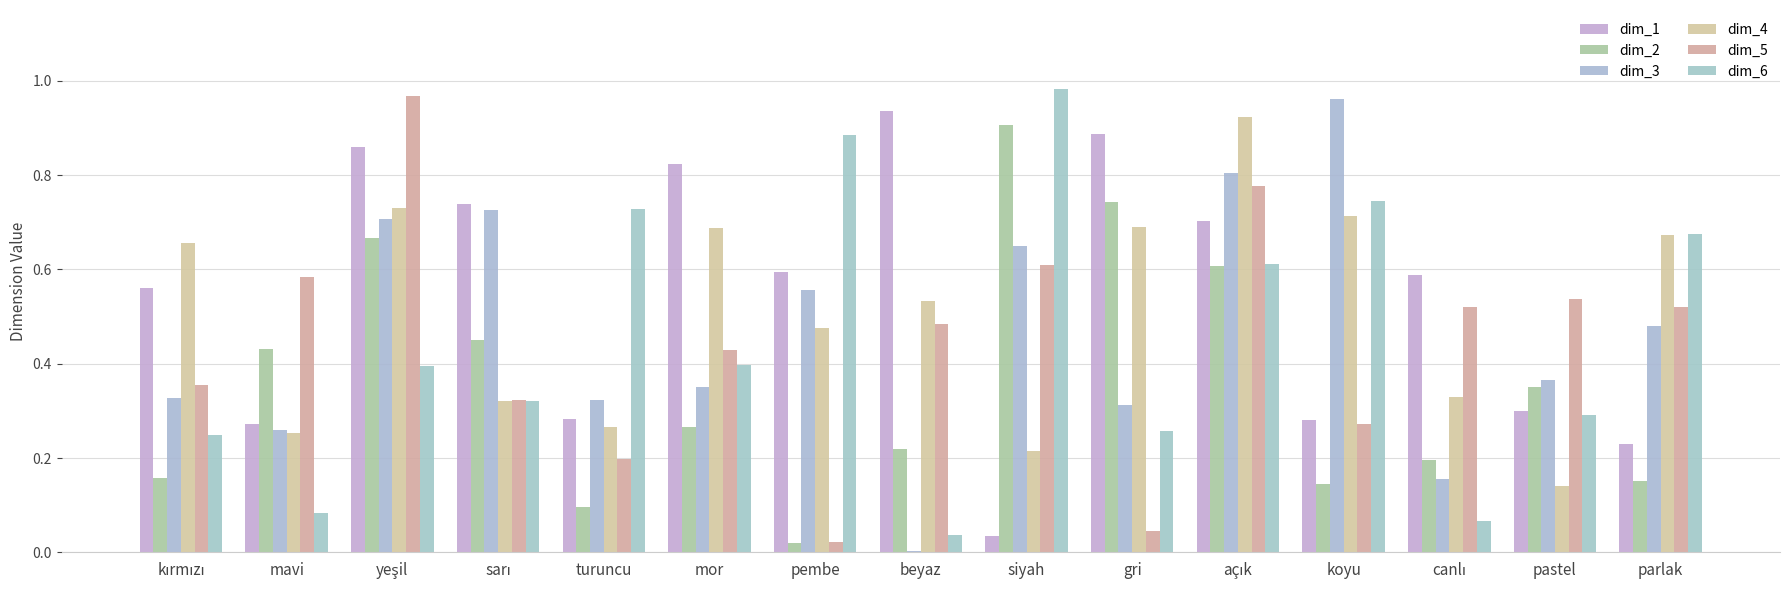

Is the value of dim_1 at açık greater than the value of dim_6 at parlak?

Yes